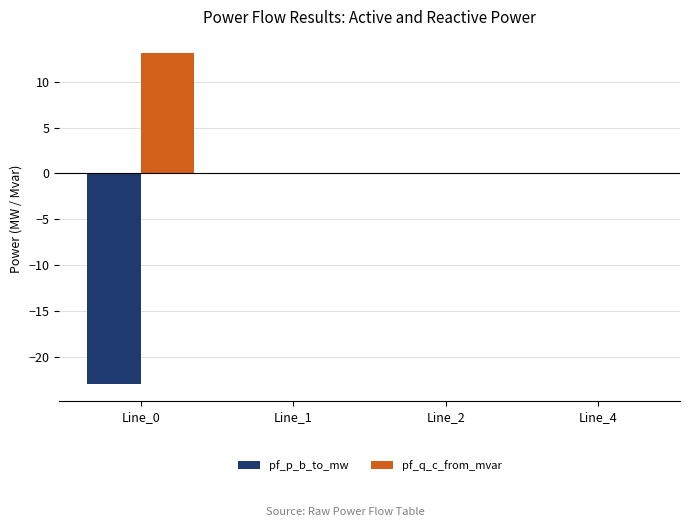

Count the number of data series in this chart.

2